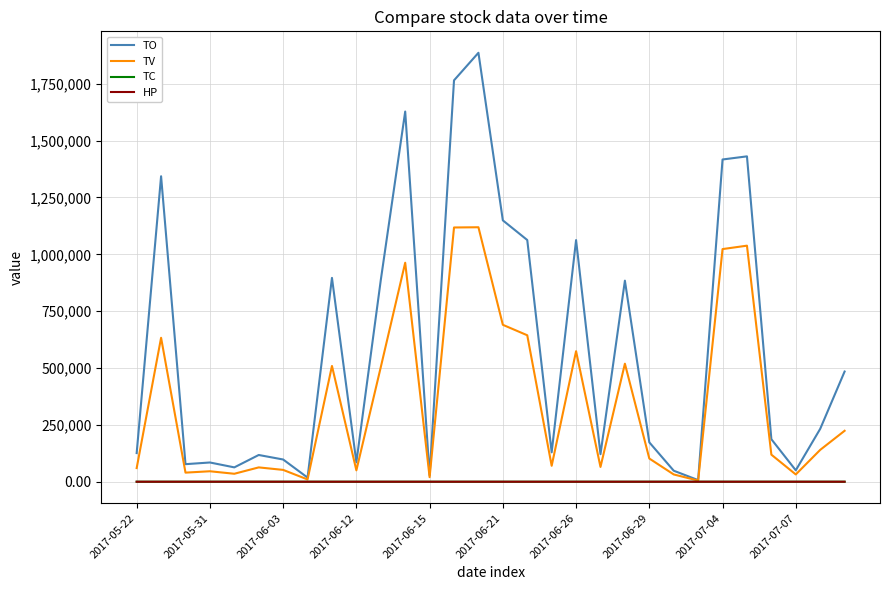

What is the maximum value for TV?

1119000.0